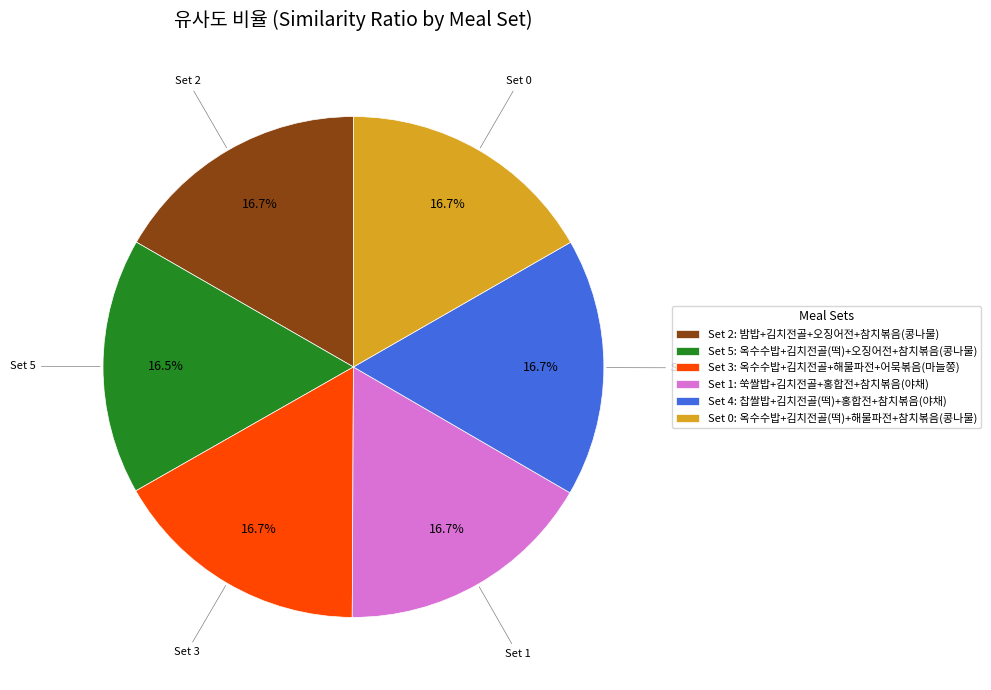

What percentage is NOT represented by Set 2: 밤밥+김치전골+오징어전+참치볶음(콩나물)?

83.3%